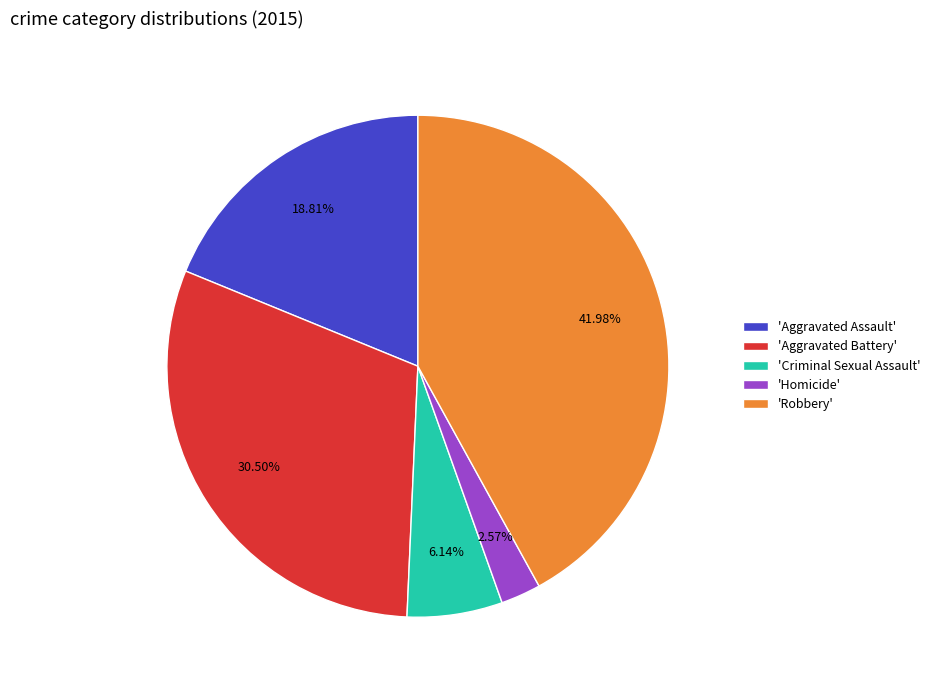

Which category has the smallest portion of the pie?

'Homicide'